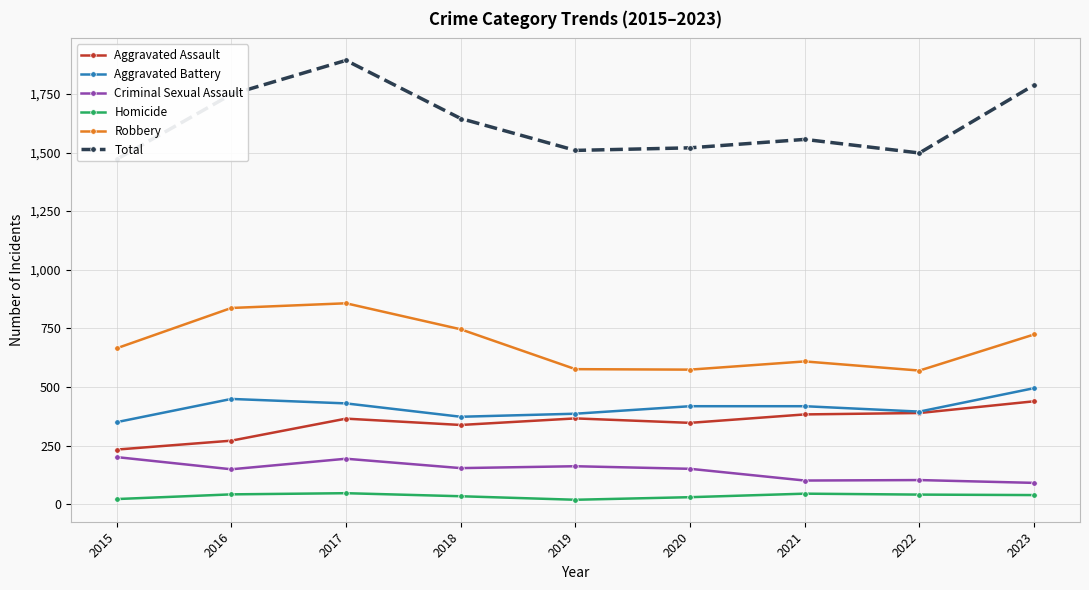

At which category does Criminal Sexual Assault reach its first local peak?

2017